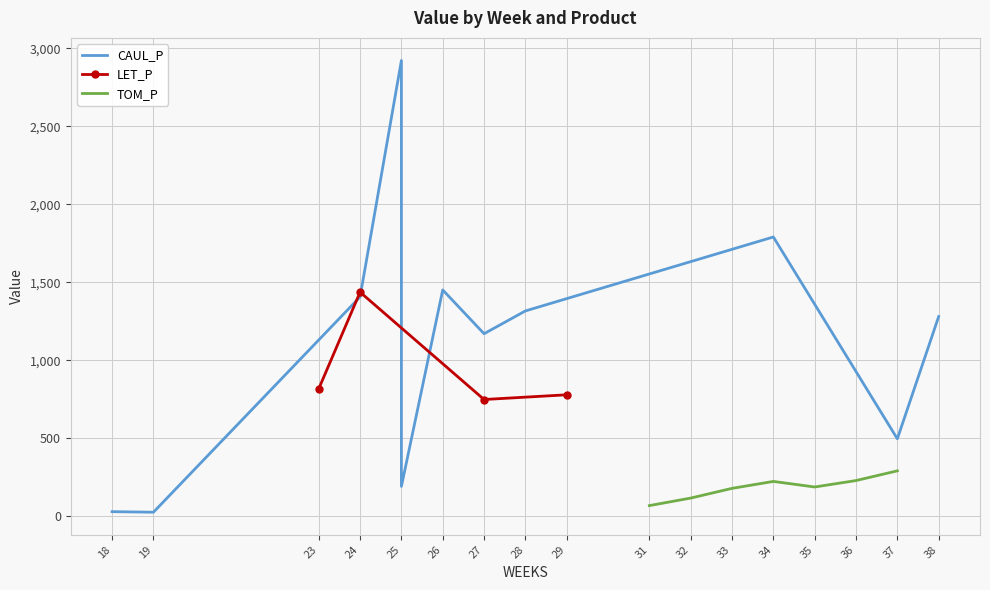

What is the value of the LET_P point at the 1st from the left?

816.8